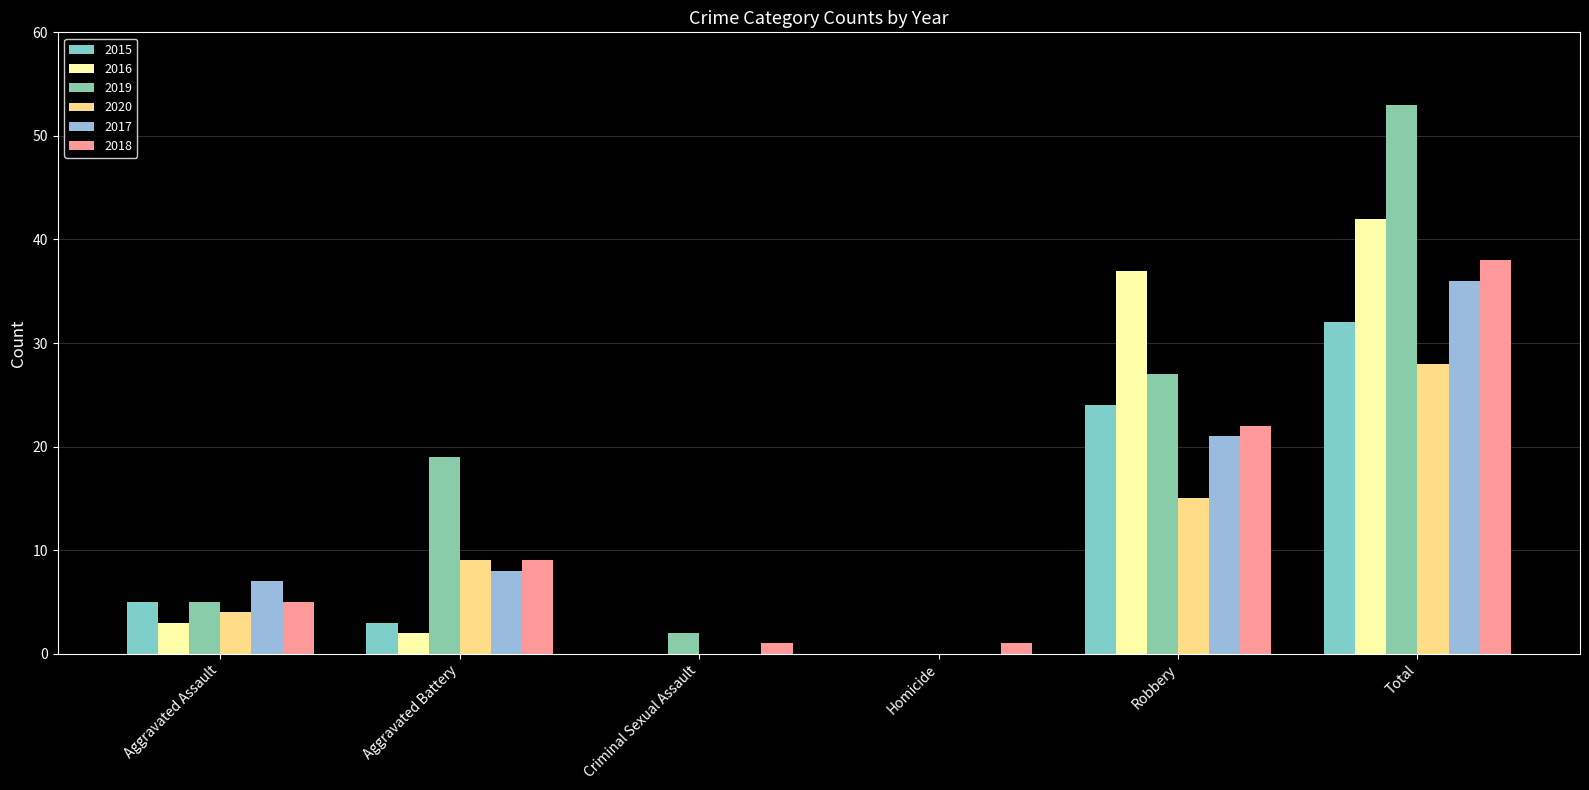

True or false: 2015 has a value of 1 at Aggravated Battery.

False